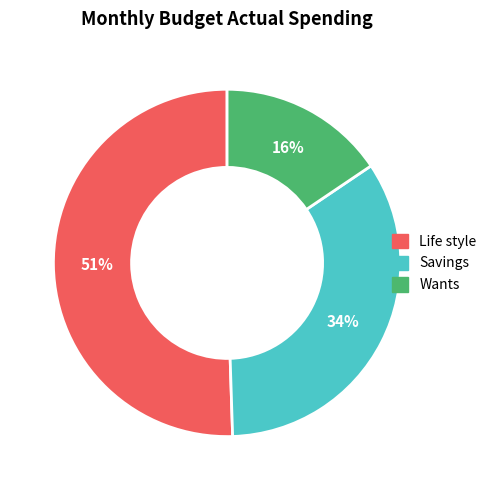

Combined, do Savings and Wants account for over 50%?

No